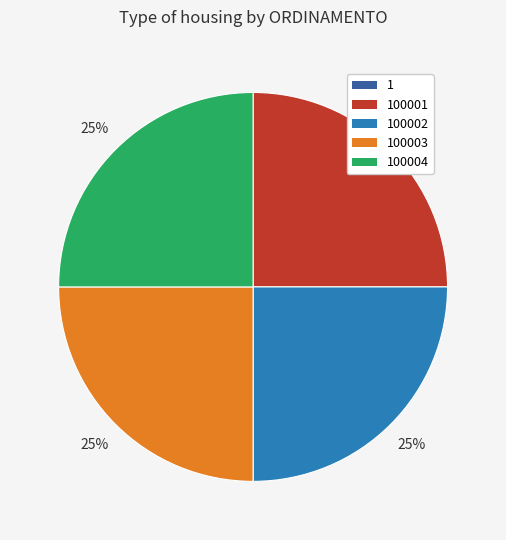

Is there any slice that represents more than half of the pie?

No